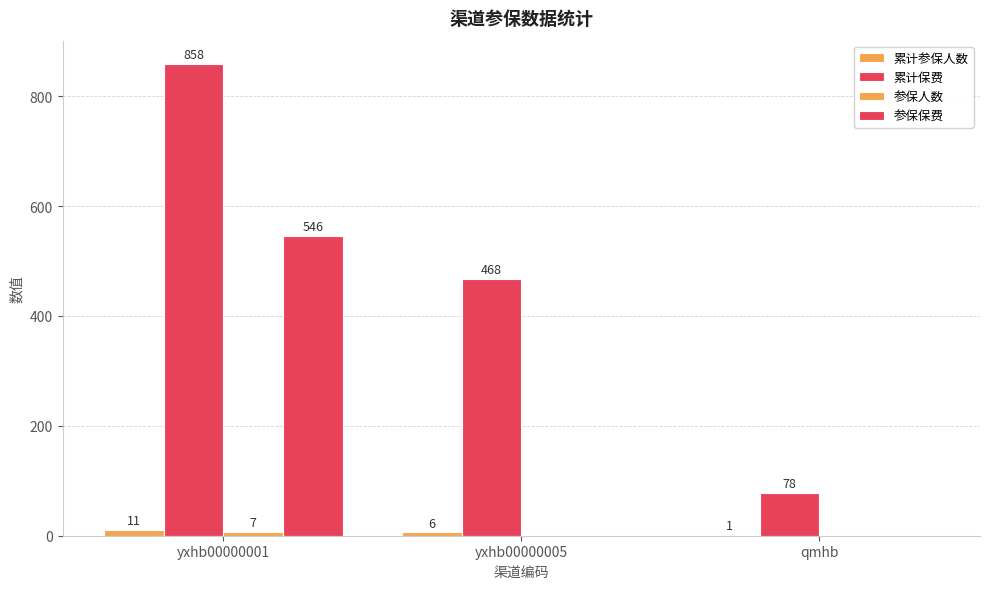

How many groups of bars are there?

3